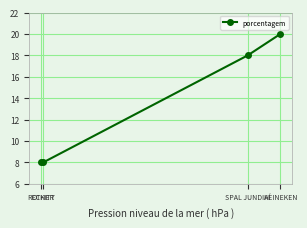

What is the label of the 3rd point from the right?

OTHER